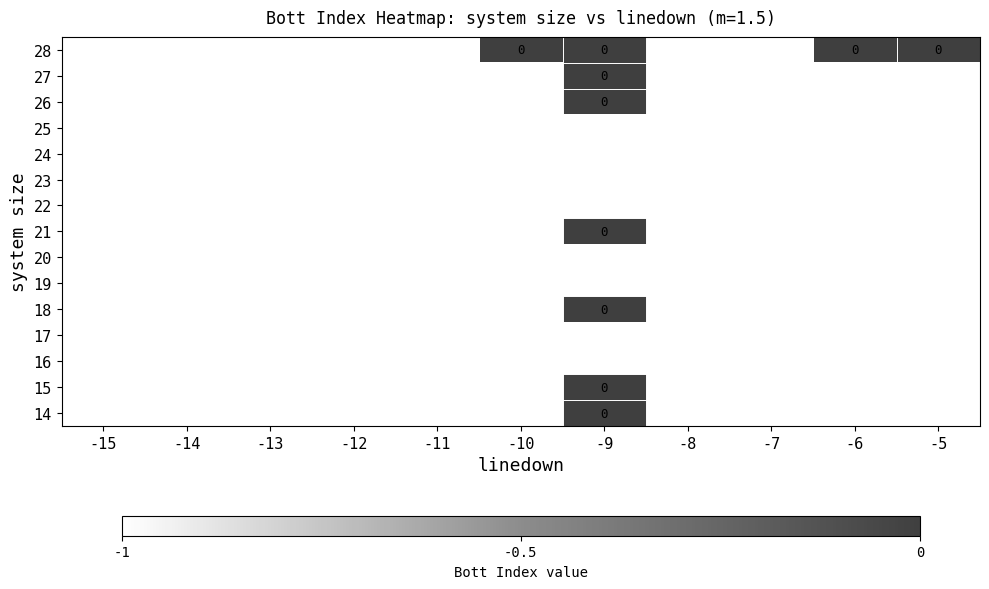

Which has a higher value, -8 or -6?

-6